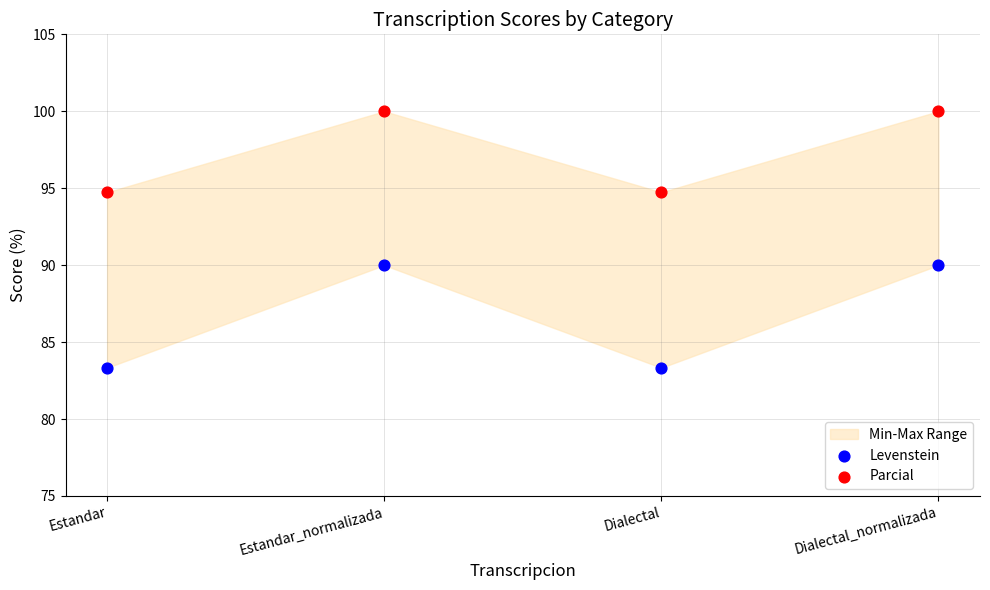

Which series has the widest spread of Y values?

Levenstein